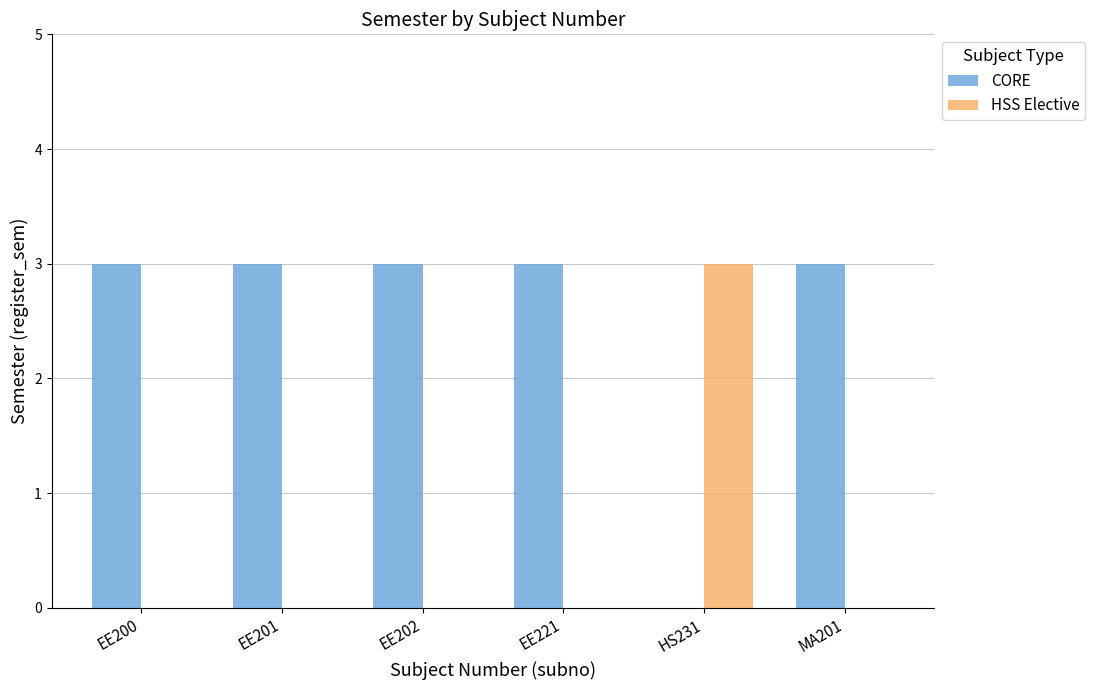

Which series has the largest total across all categories?

CORE